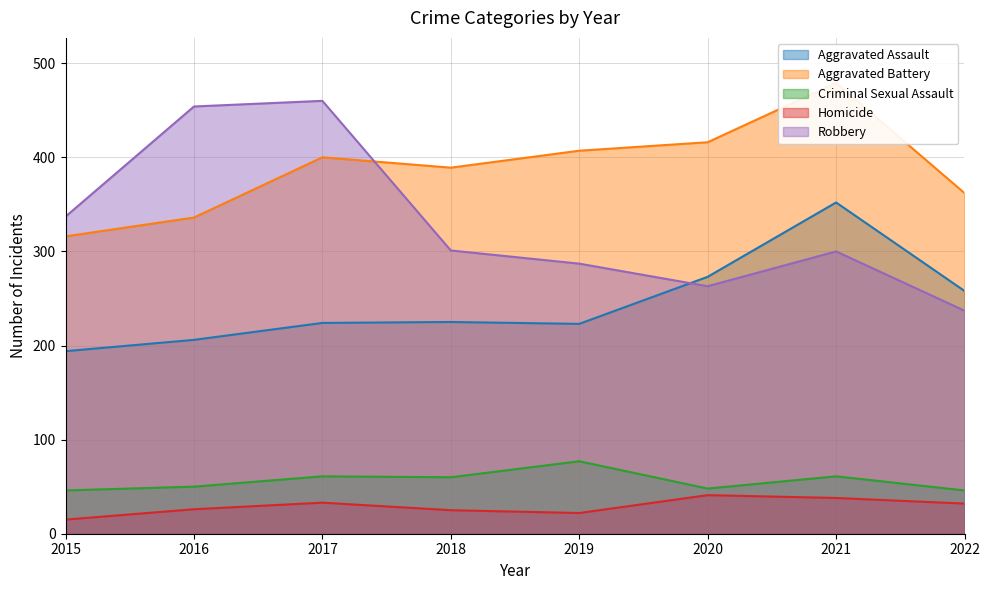

The Aggravated Battery series shows 572 at 2020. True or false?

False